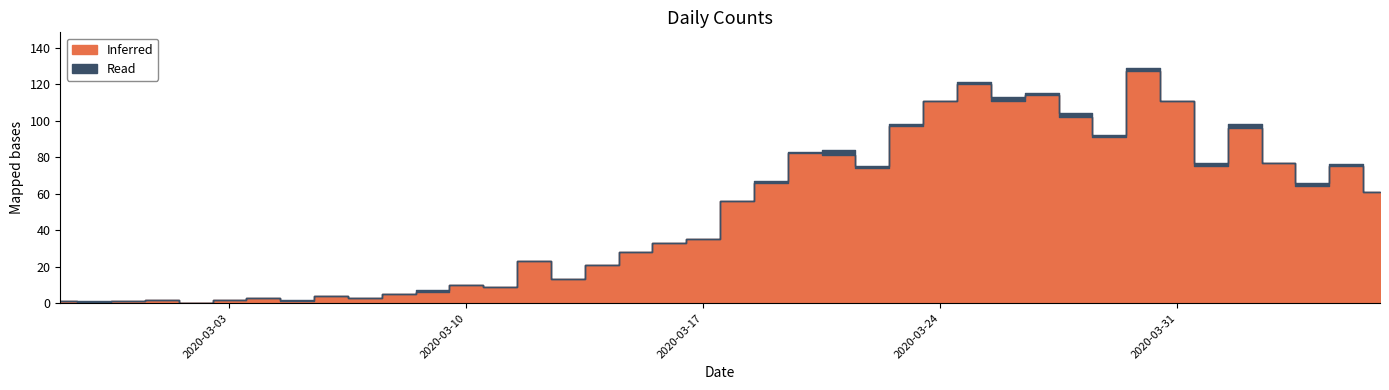

Read the Inferred value at 2020-03-15.

28